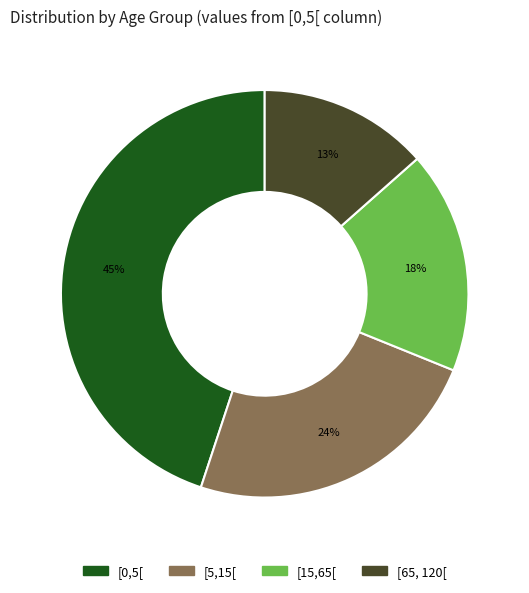

To the nearest percent, what percentage of the pie is [5,15[?

24%